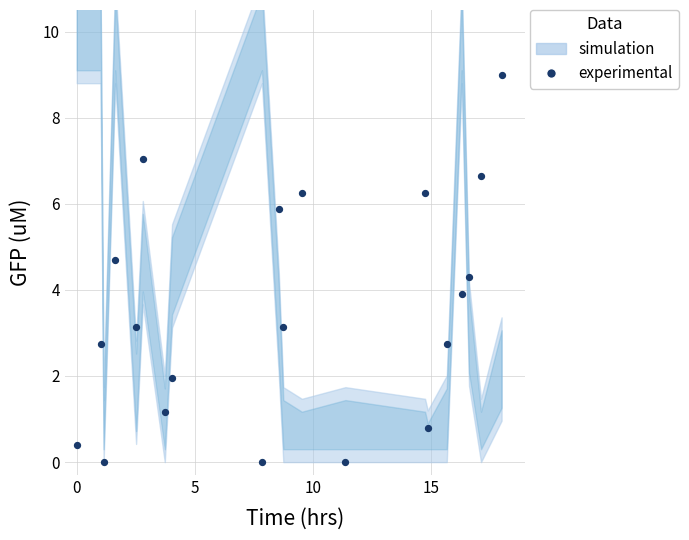

What is the range of X values (max minus min)?

18.0